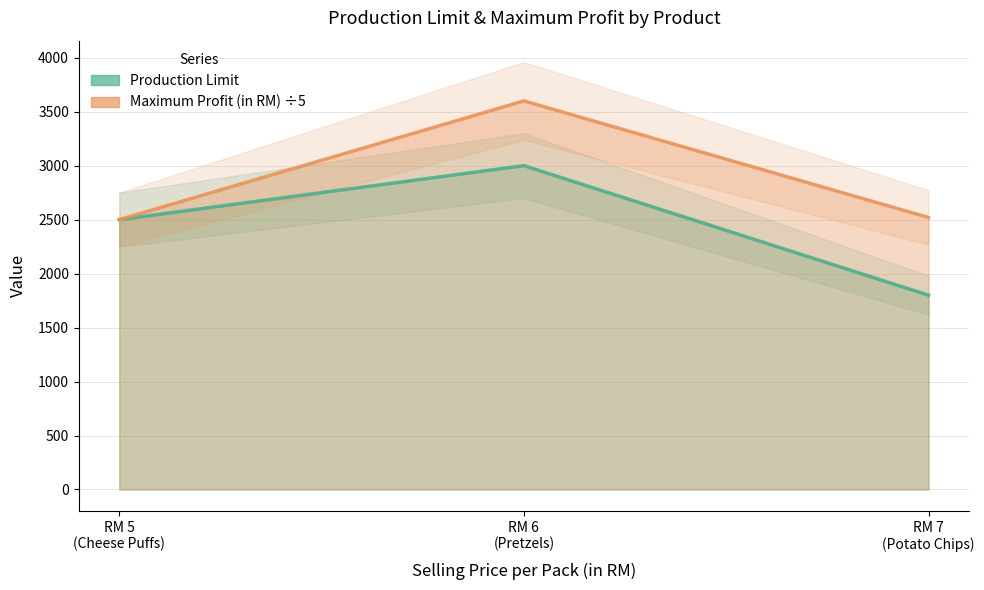

What is the maximum value shown in the chart?

3600